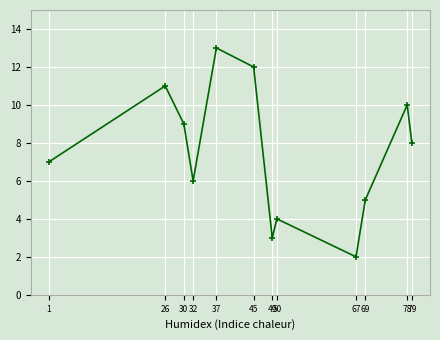

Approximately how many times larger is the value at 69 compared to 32?

0.8